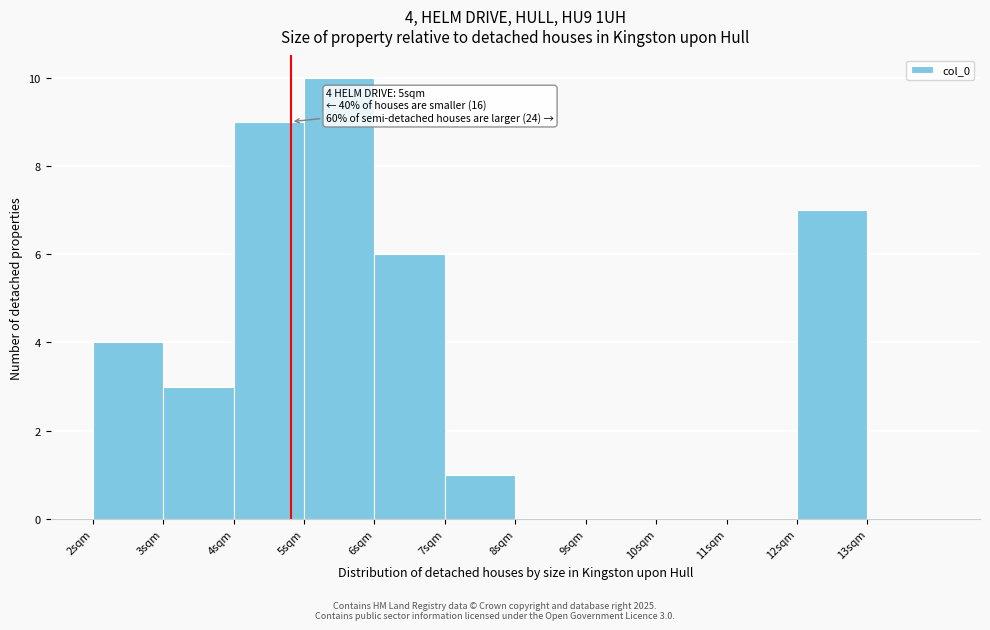

Which range on the x-axis has the tallest bar?

5 to 6